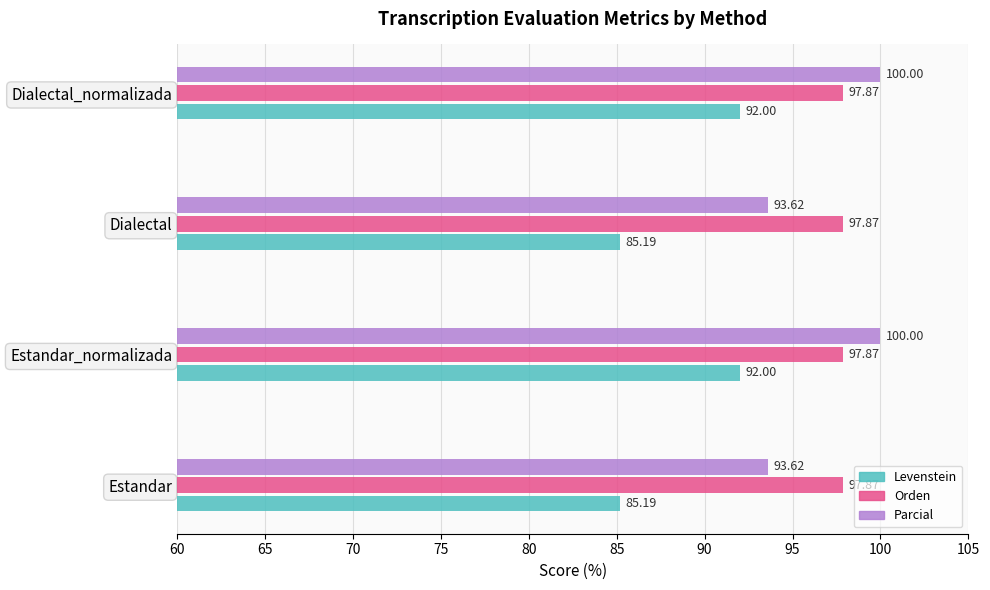

What is the difference between the maximum and second lowest values in the Parcial series?

6.4